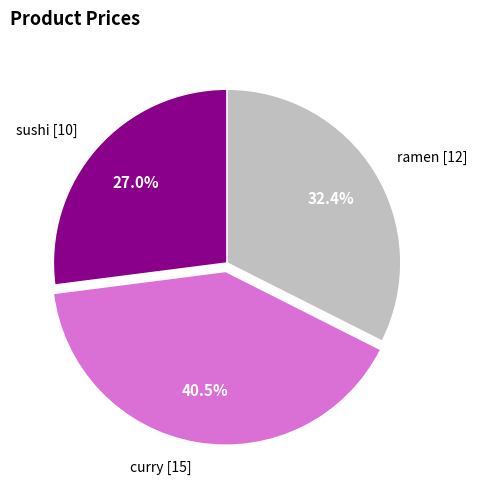

Which category has the biggest portion of the pie?

curry